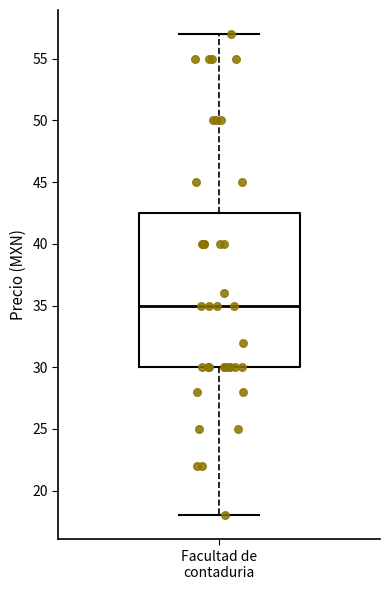

Where does the lower whisker of the box for Facultad de contaduria end on the y-axis? The values are not printed on the chart, so give them approximately, as read against the axis.

18.0